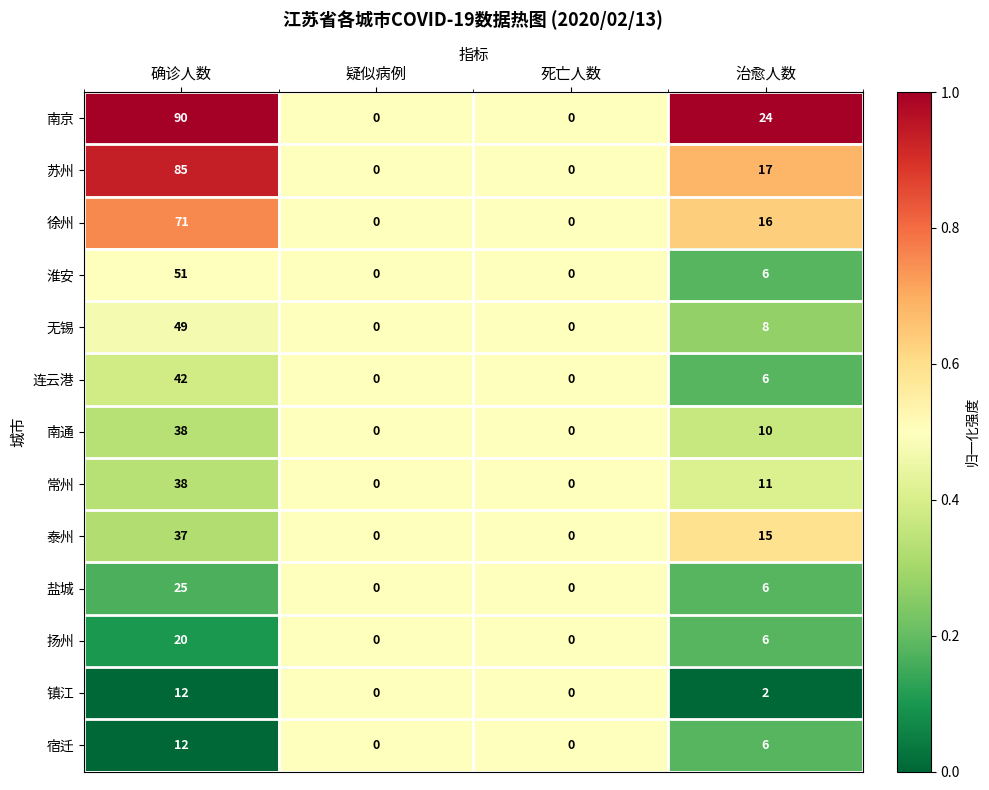

Which category has the highest value in the 淮安 series?

确诊人数